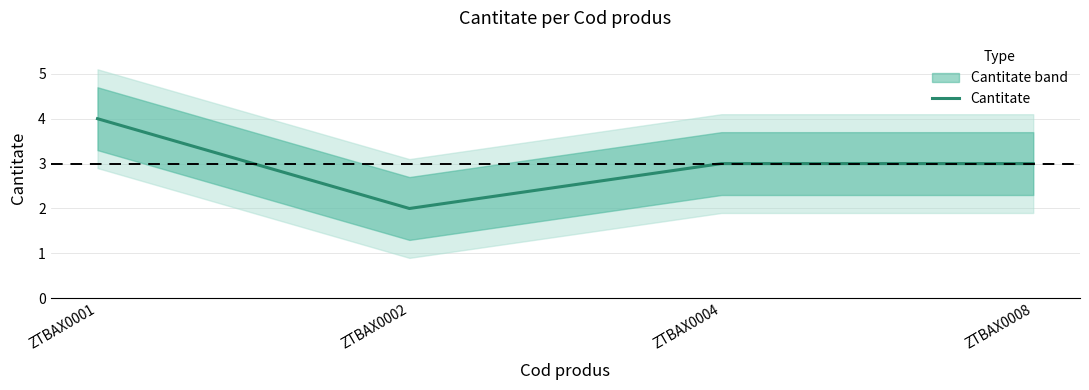

How many data points are less than 3?

1